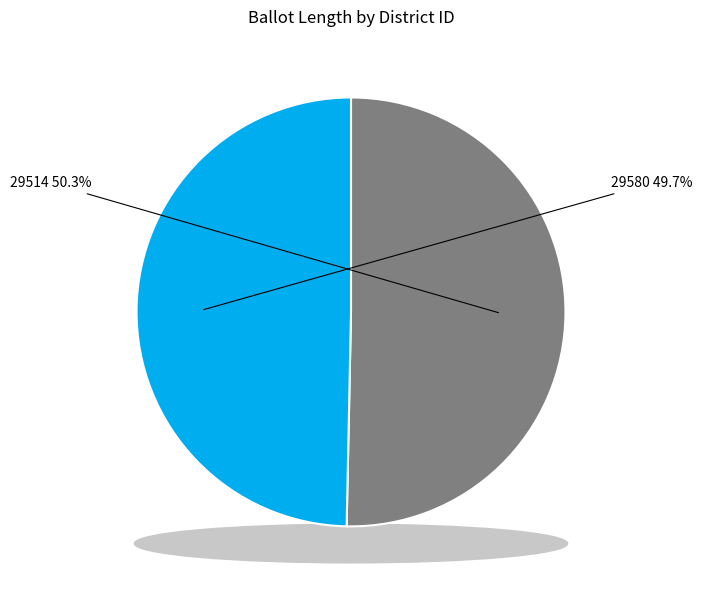

What percentage is the 29580 slice, to the nearest percent?

50%